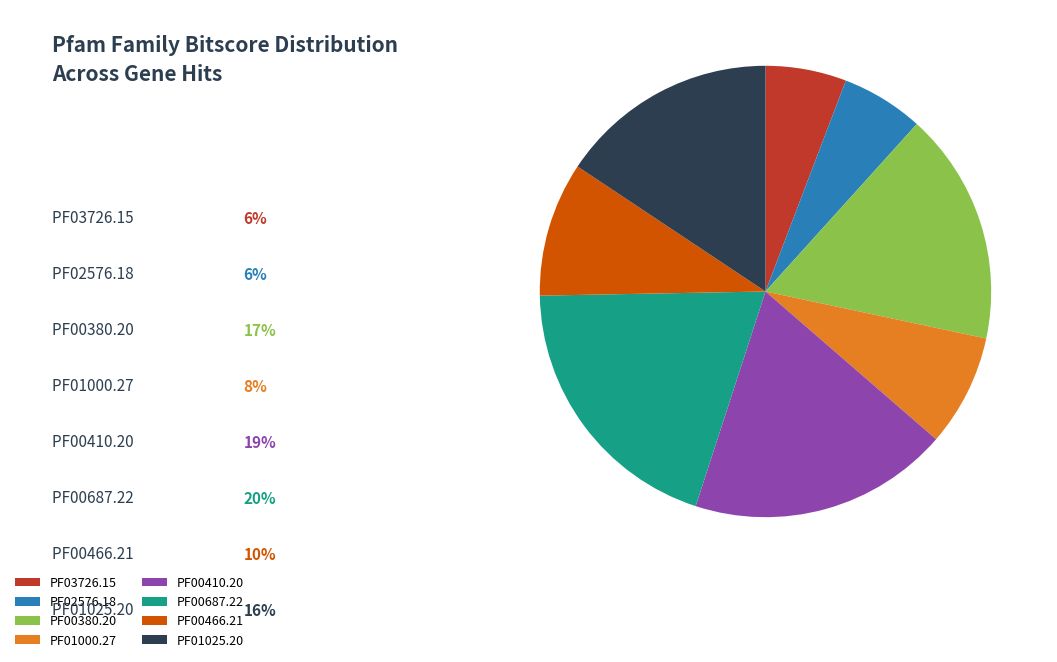

To the nearest percent, what is the combined percentage of PF00380.20 and PF00410.20?

35%